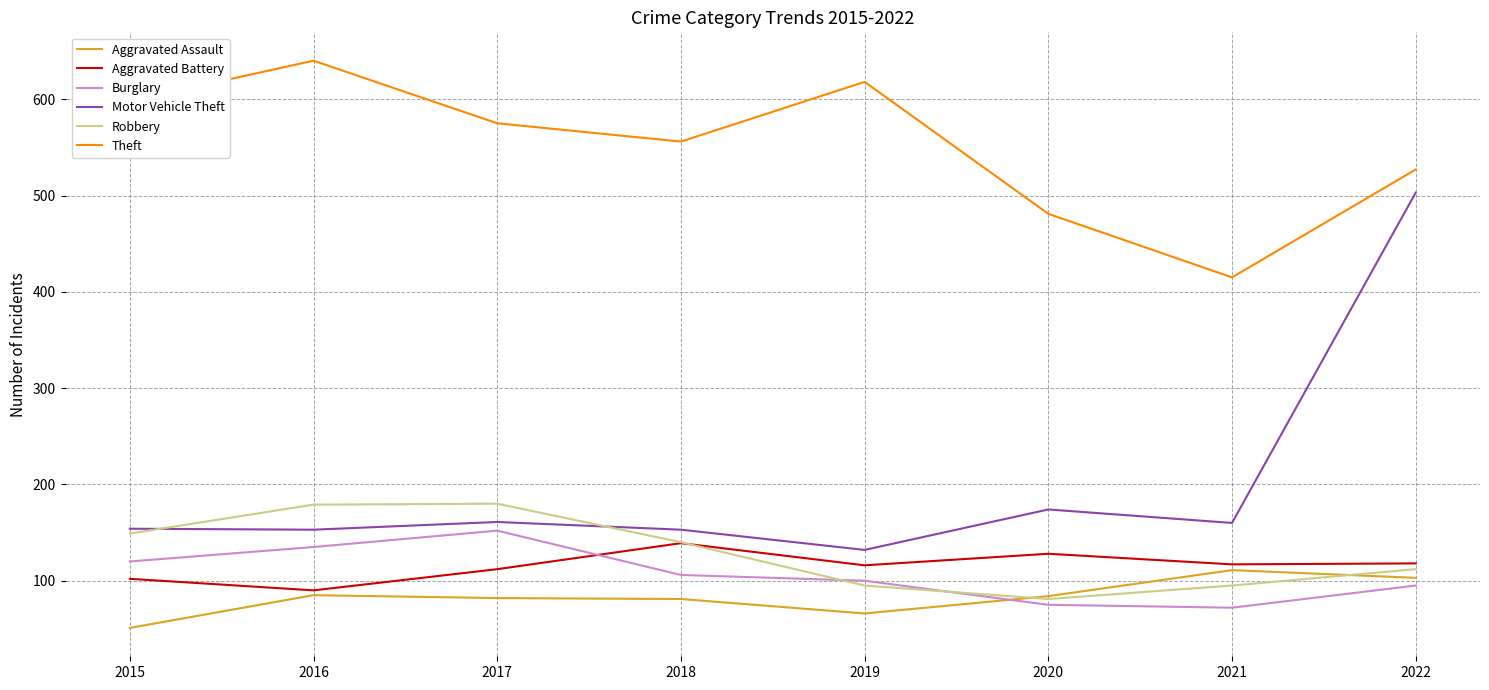

What is the spread (max minus min) of values at 2018?

475